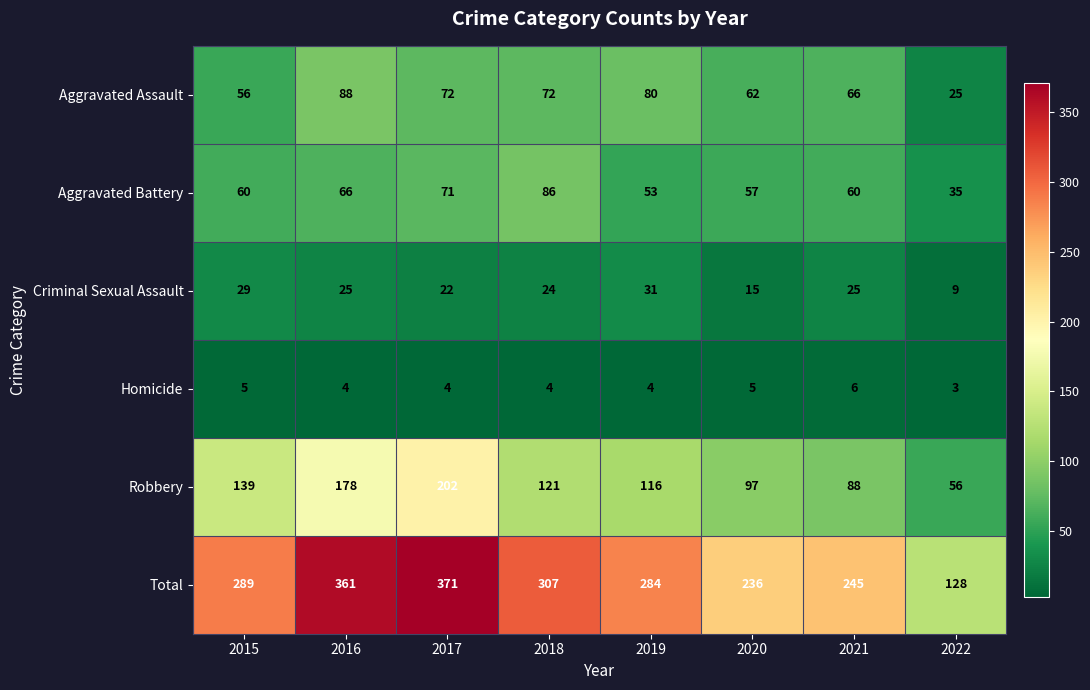

List the series in order of their peak value, highest first.

Total, Robbery, Aggravated Assault, Aggravated Battery, Criminal Sexual Assault, Homicide